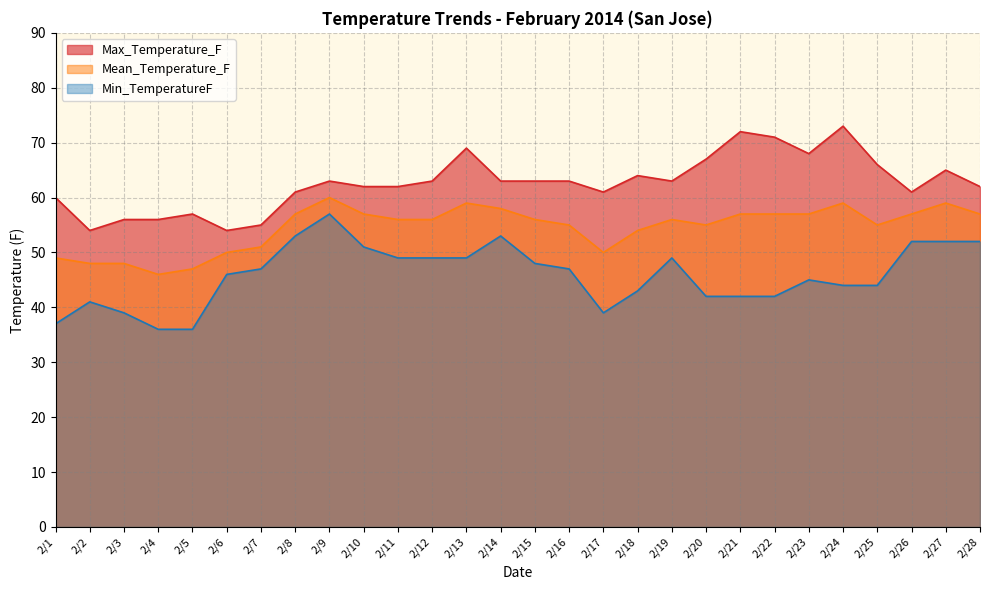

Does the chart have visible grid lines?

Yes